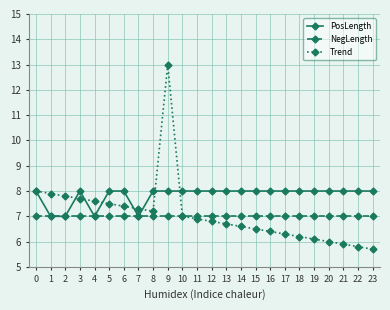

At how many categories does at least one series exceed 9?

1